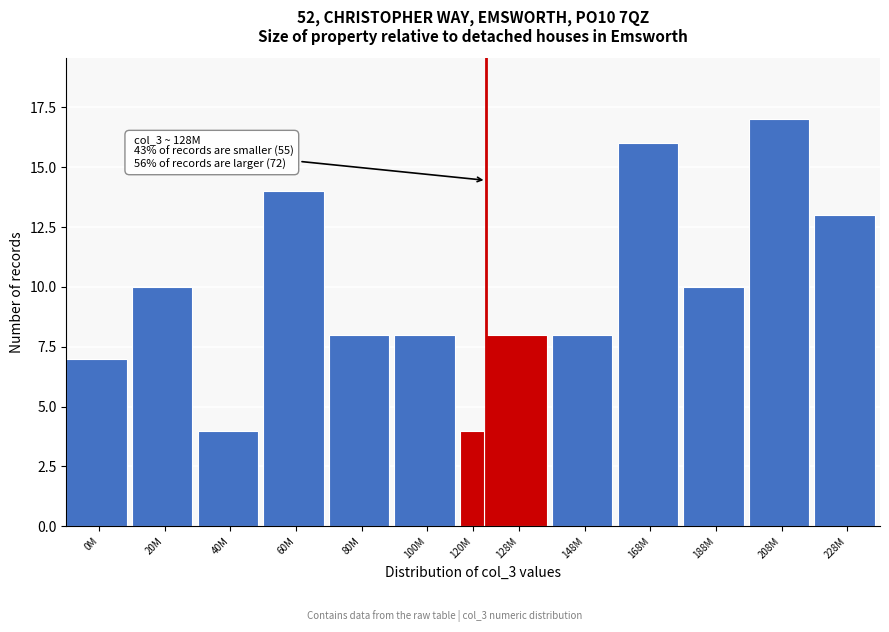

Reading right to left, transcribe all the data shown in this chart.

13	17	10	16	8	8	4	8	8	14	4	10	7